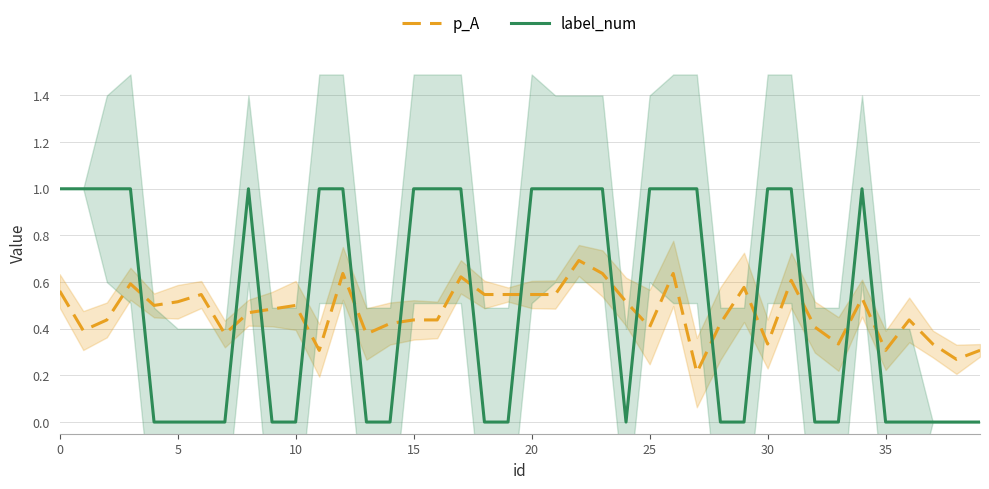

Which series has the widest spread of values?

label_num